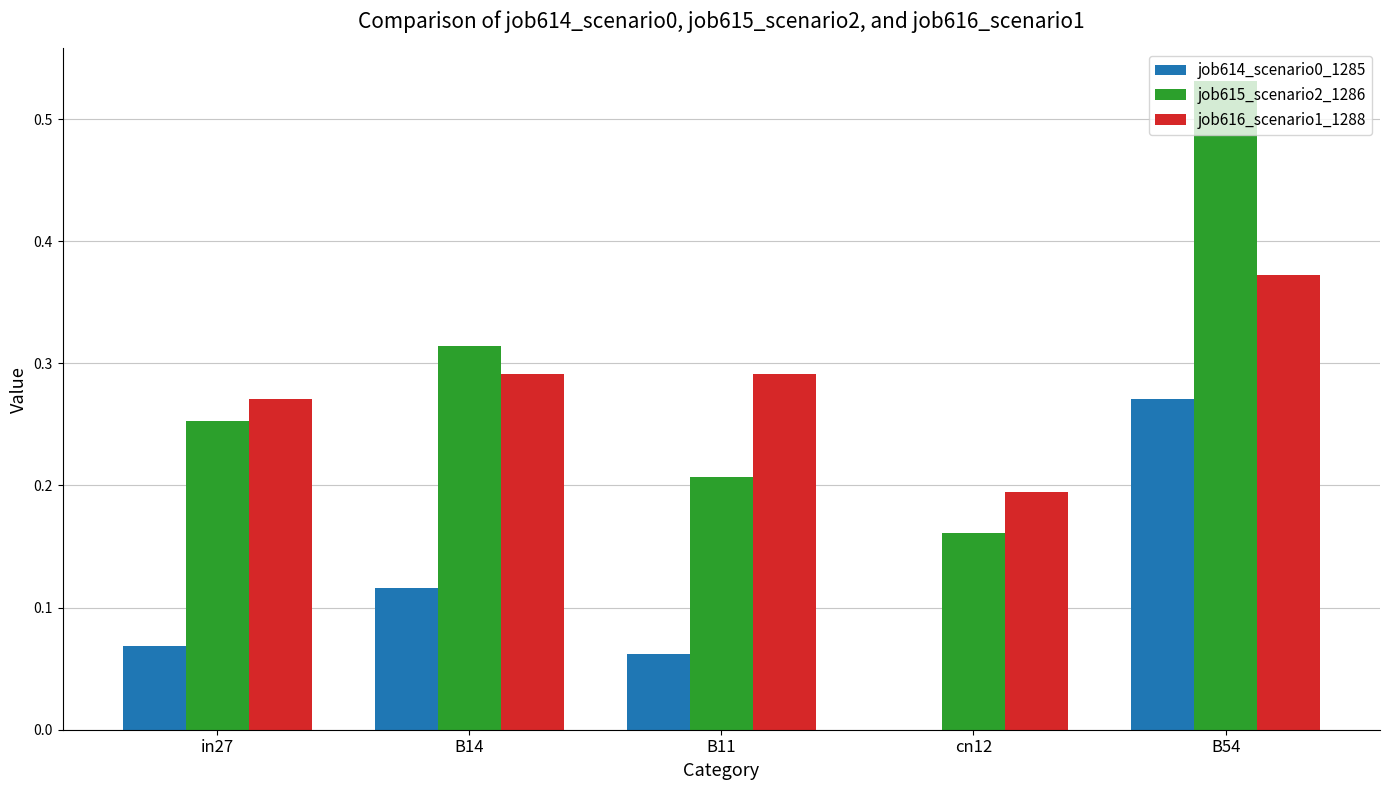

At which category is the sum across all series the highest?

B54